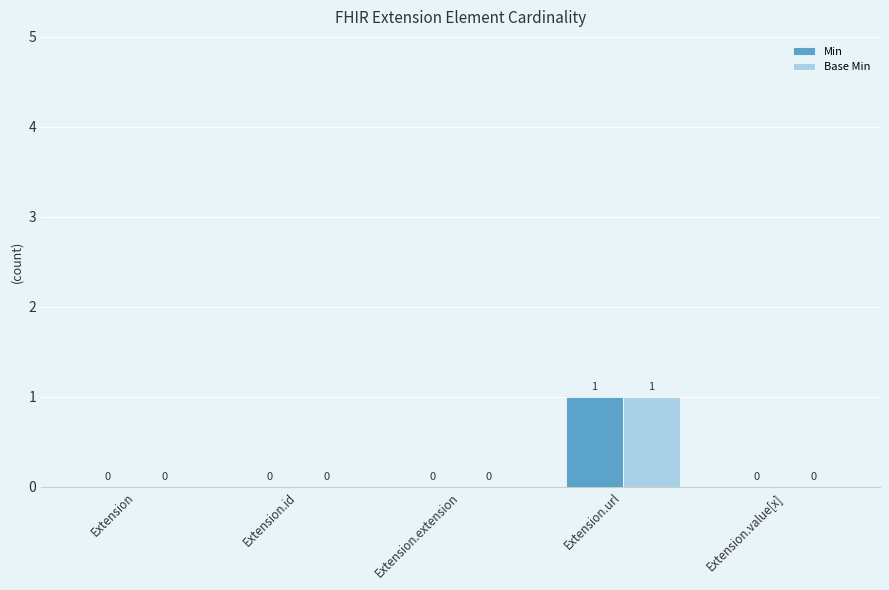

True or false: Min has a value of 1 at Extension.url.

True